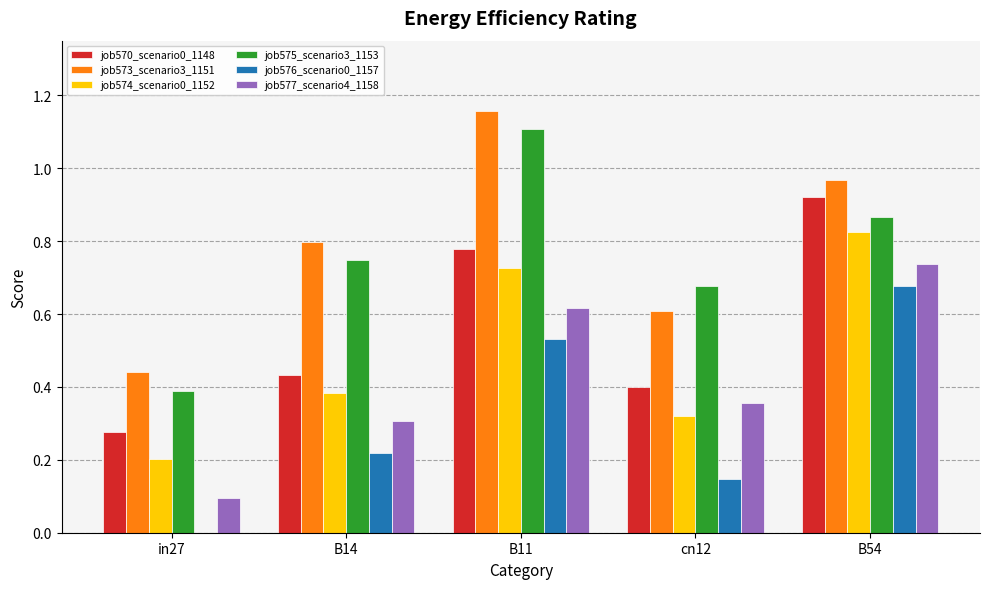

Does the chart contain stacked bars?

No